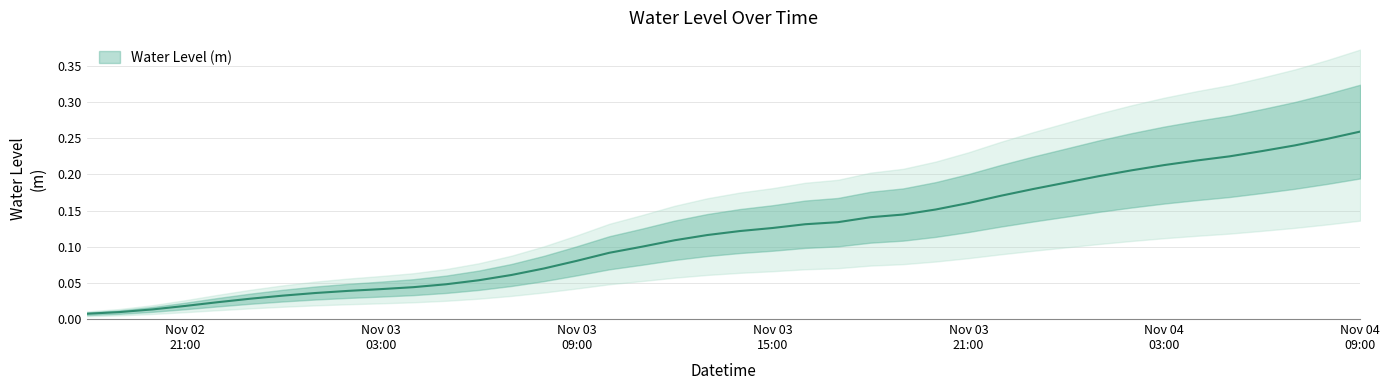

Which label corresponds to the largest value in the chart?

Nov 04 09:00